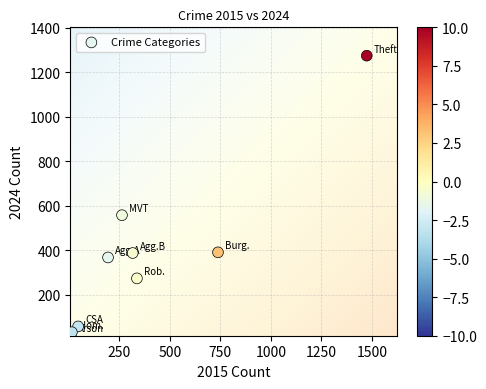

What Y value in the scatter plot is closest to 646?

557